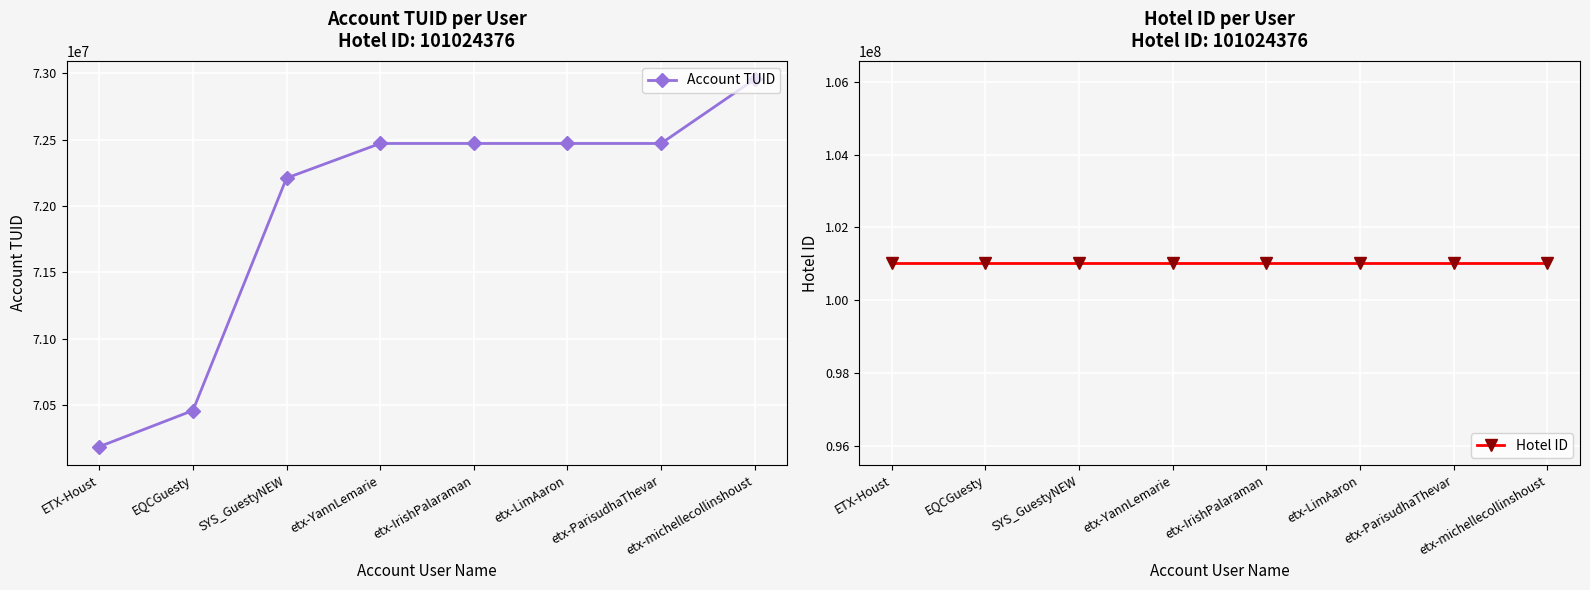

What is the label of the 6th point from the left?

etx-LimAaron